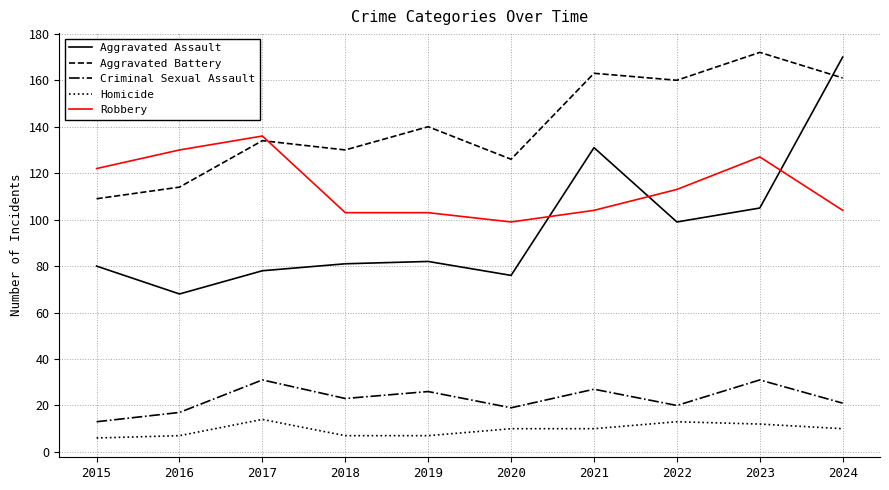

What is the difference between the maximum and minimum values in the Aggravated Battery series?

63